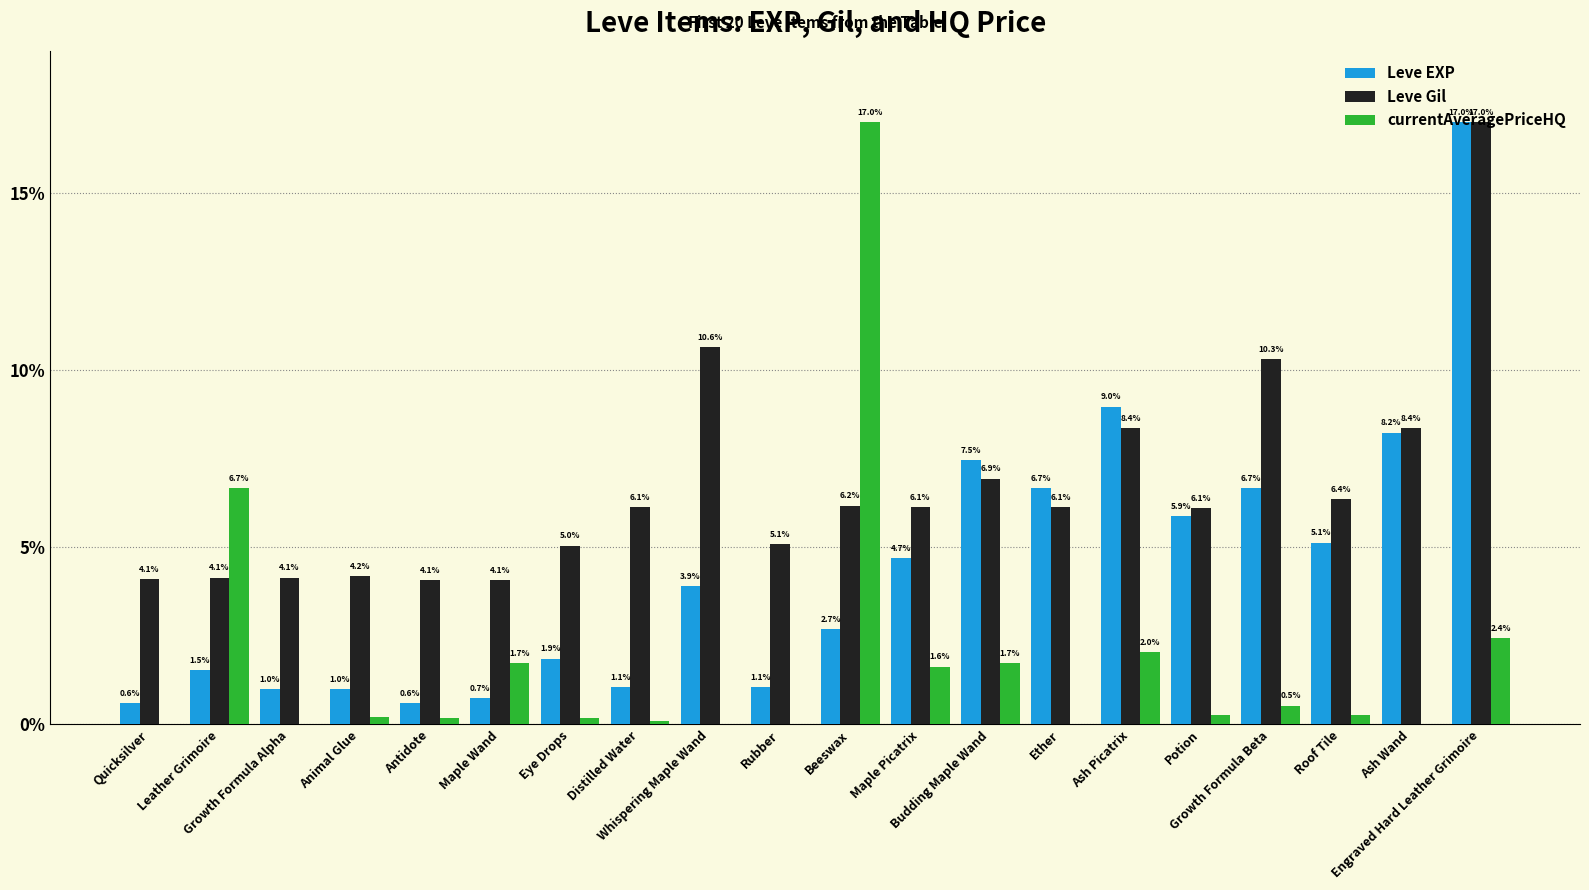

What is the average value of the Leve Gil series?

6.7